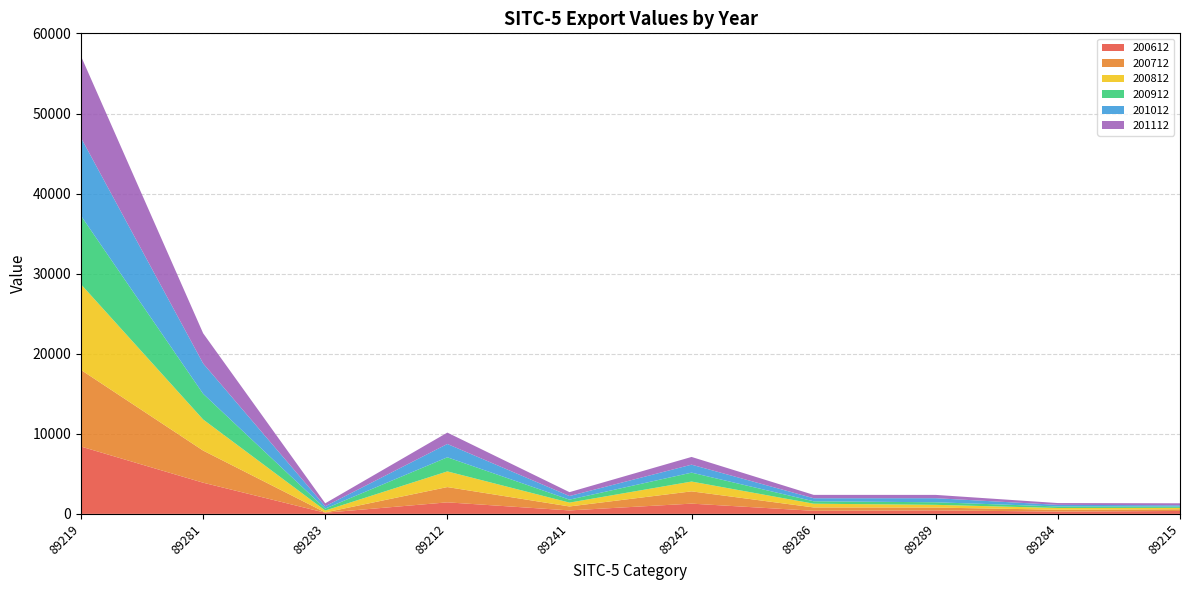

Reading right to left, extract all data points from this chart.

200612: 89215=362.9	89284=284.9	89289=436.7	89286=383.1	89242=1278.0	89241=431.8	89212=1438.9	89283=141.4	89281=3892.9	89219=8405.9
200712: 89215=210.7	89284=232.9	89289=350.4	89286=420.7	89242=1534.4	89241=494.6	89212=1908.9	89283=38.5	89281=4012.0	89219=9569.0
200812: 89215=176.0	89284=215.2	89289=341.3	89286=466.9	89242=1223.0	89241=479.9	89212=1956.0	89283=237.7	89281=3884.1	89219=10692.9
200912: 89215=169.7	89284=193.1	89289=320.5	89286=302.5	89242=1115.0	89241=368.4	89212=1761.5	89283=240.6	89281=3209.4	89219=8555.4
201012: 89215=155.8	89284=199.2	89289=508.3	89286=379.8	89242=995.8	89241=454.9	89212=1664.7	89283=292.5	89281=3788.9	89219=9742.0
201112: 89215=245.7	89284=225.0	89289=412.4	89286=419.3	89242=964.5	89241=483.0	89212=1420.9	89283=369.8	89281=3770.1	89219=10194.5